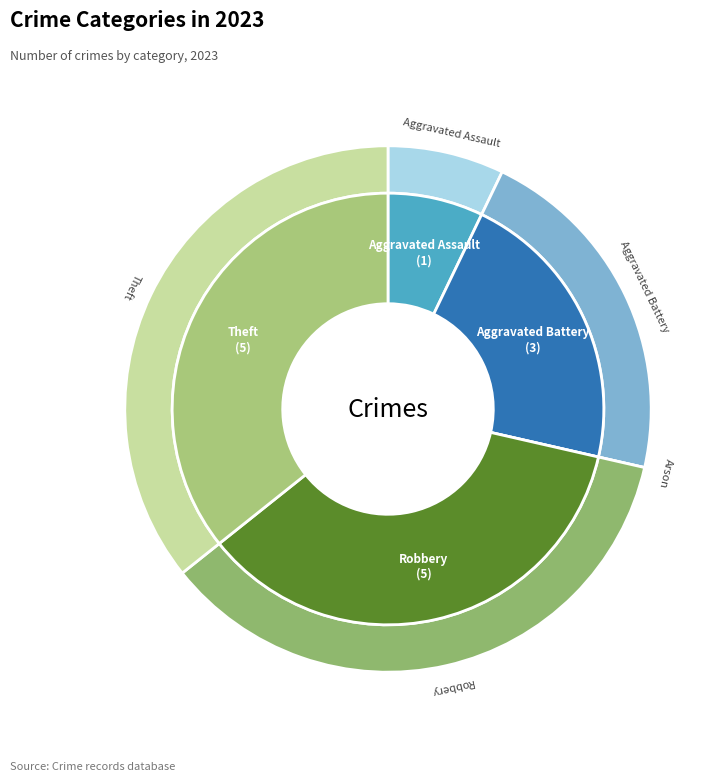

How much of the chart is everything except Aggravated Battery?

78.6%